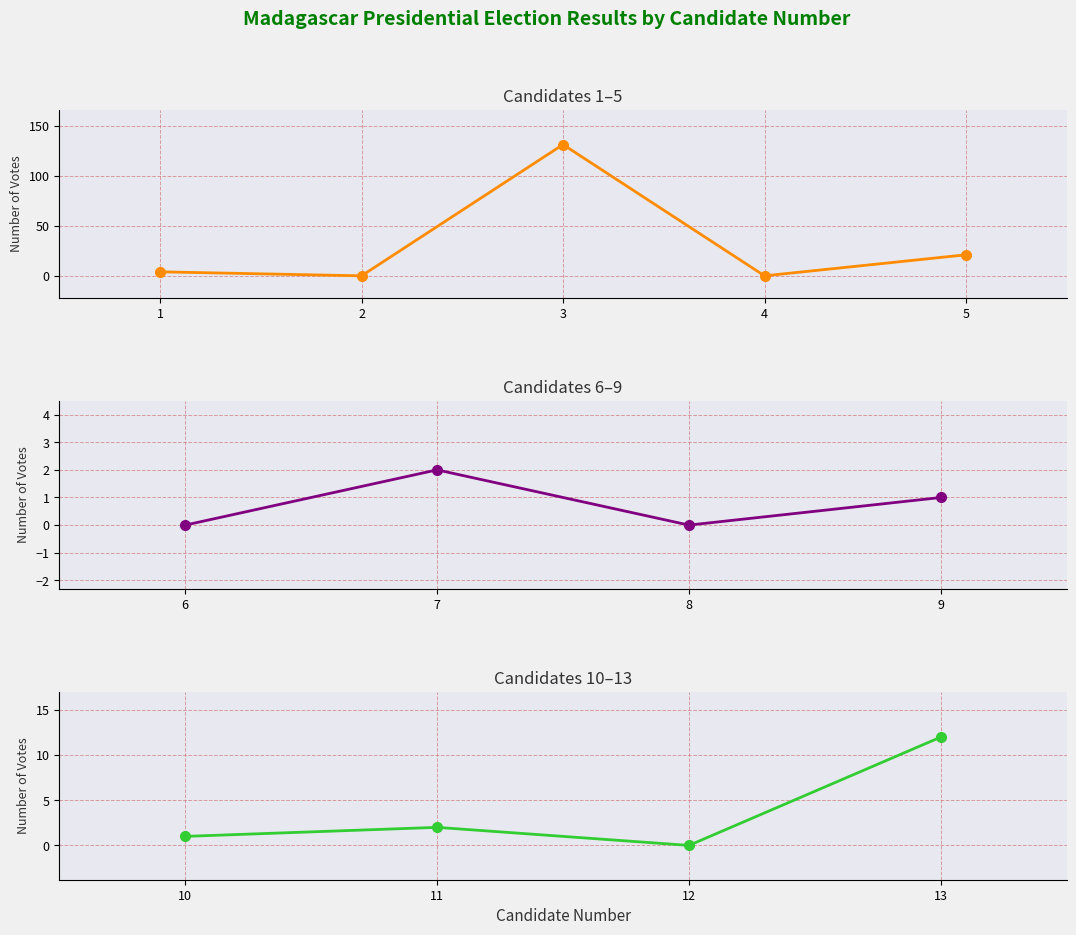

True or false: the data has more than 0 interior local peaks.

True